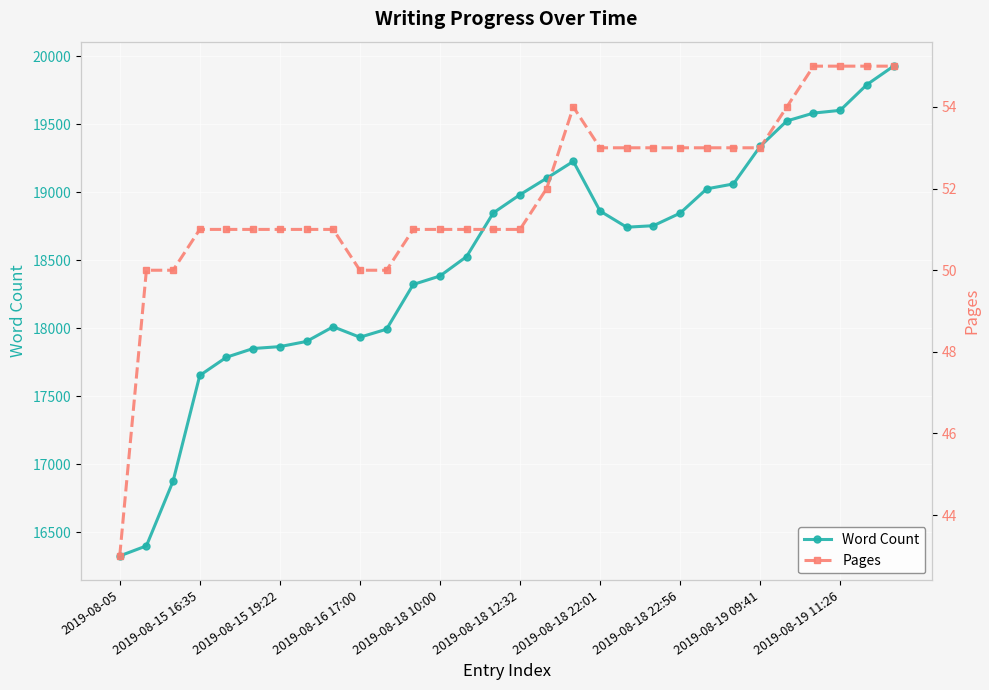

What is the lowest value of the Word Count series?

16327